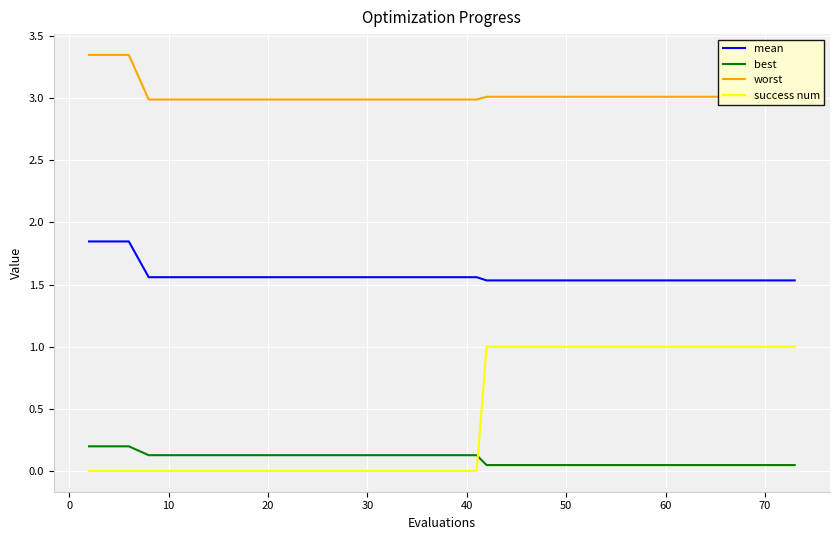

Rank the series by their maximum value, from highest to lowest.

worst, mean, success num, best